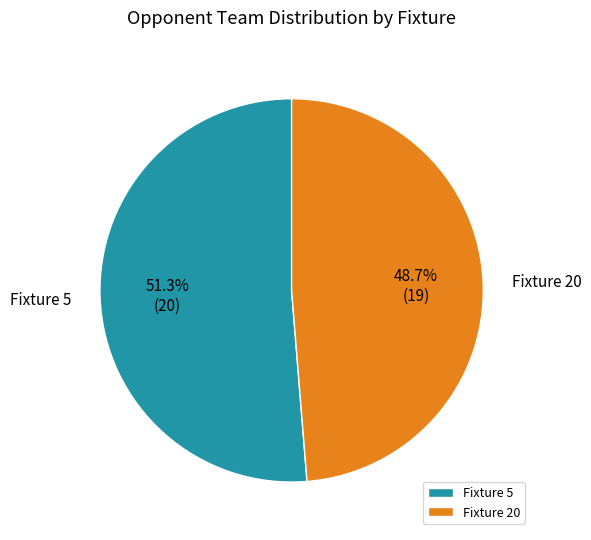

Is there a majority slice in this chart?

Yes